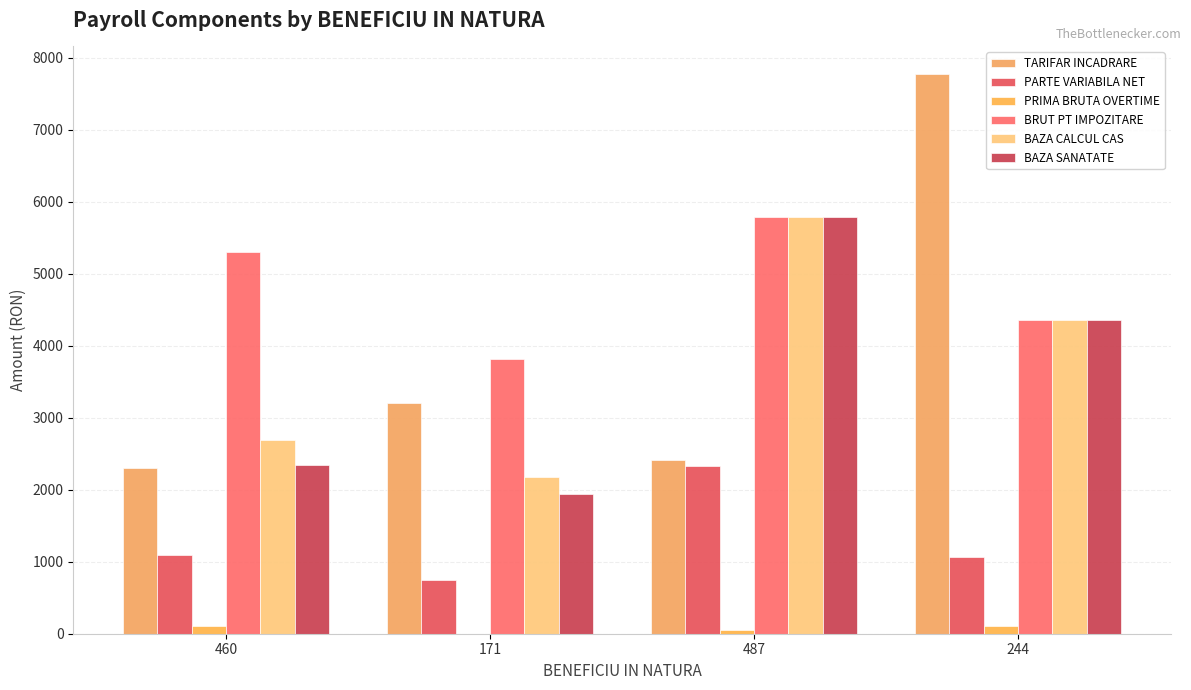

Is the value of BAZA CALCUL CAS at 171 greater than the value of BAZA SANATATE at 244?

No